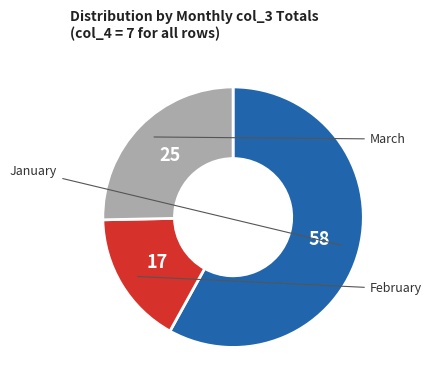

Is there a majority slice in this chart?

Yes